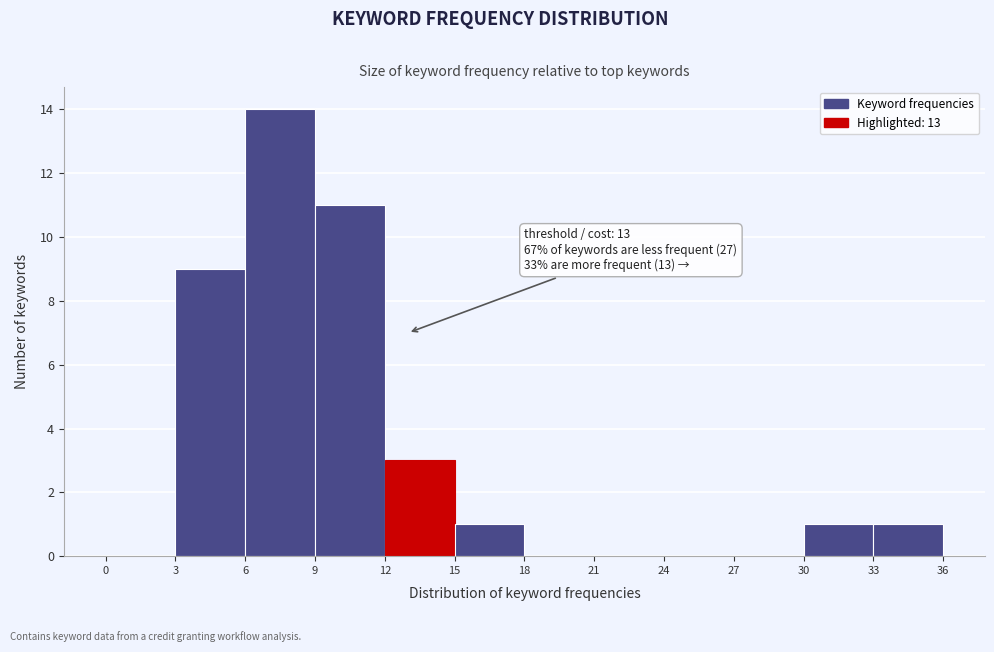

Over which range of the x-axis is the bar tallest?

6 to 9